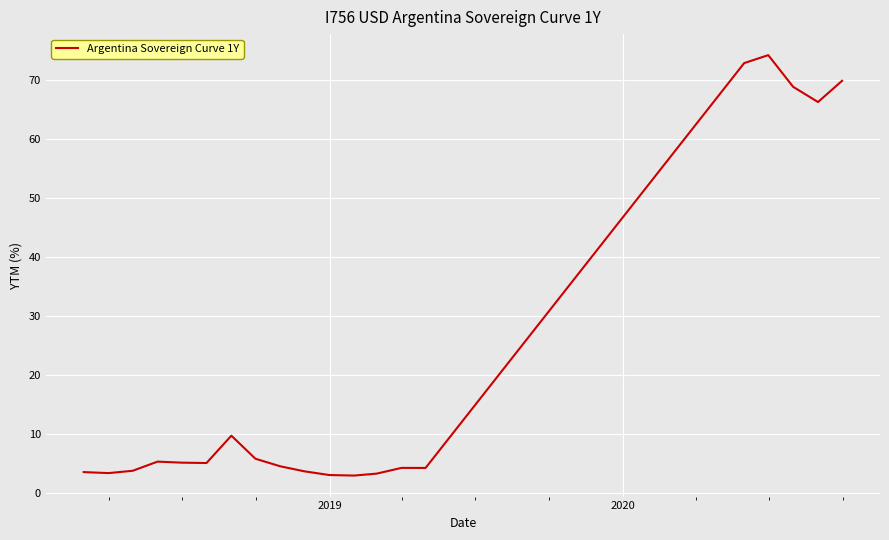

What is the difference between the maximum and minimum values?

71.2